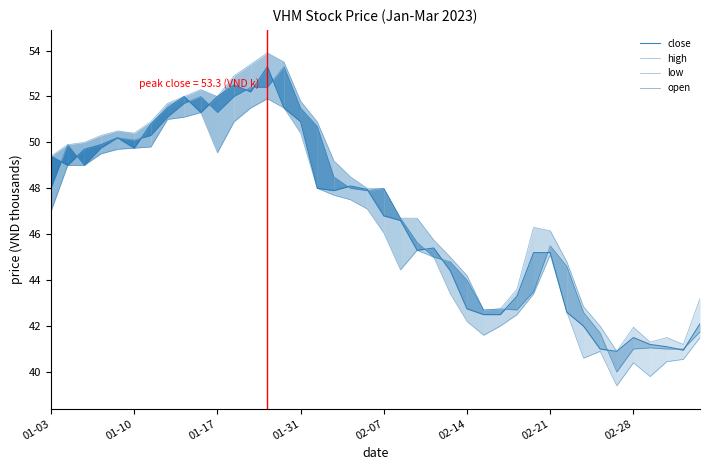

Is it true that low equals 79.3 at 11?

False